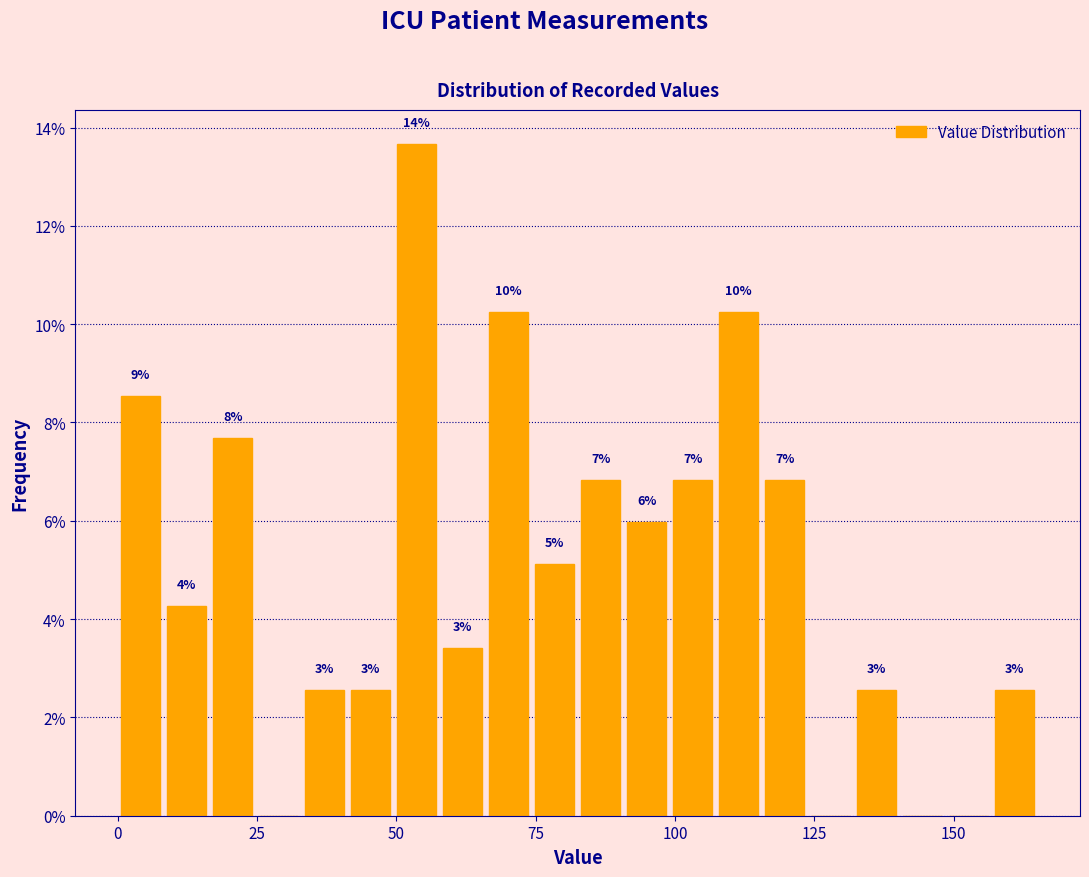

Around what value on the x-axis is the tallest bar? Give the approximate position of its centre, as read against the axis.

55